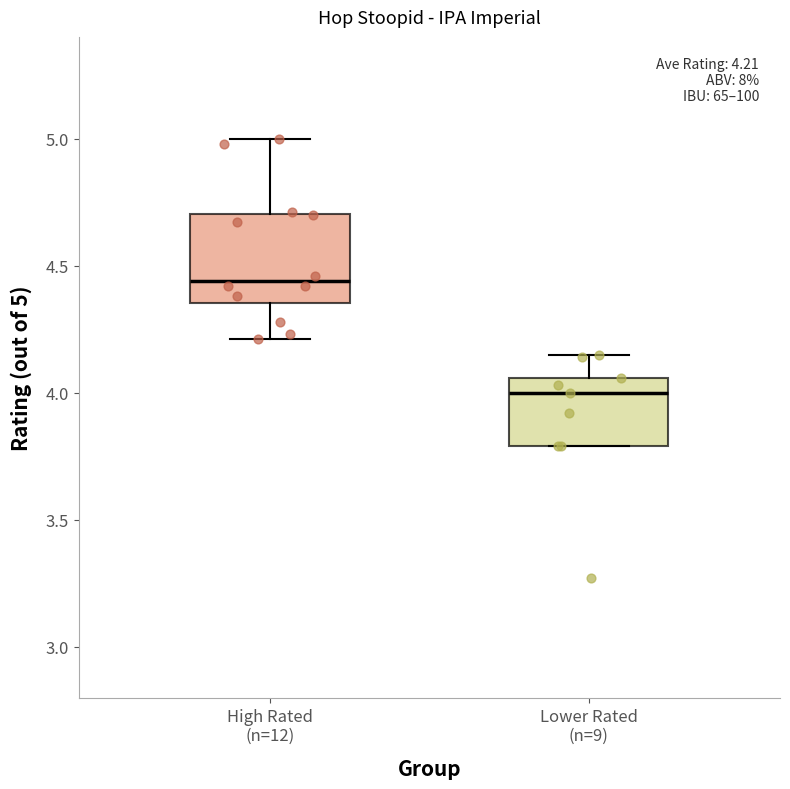

Which box has the lowest median line?

Lower Rated (n=9)